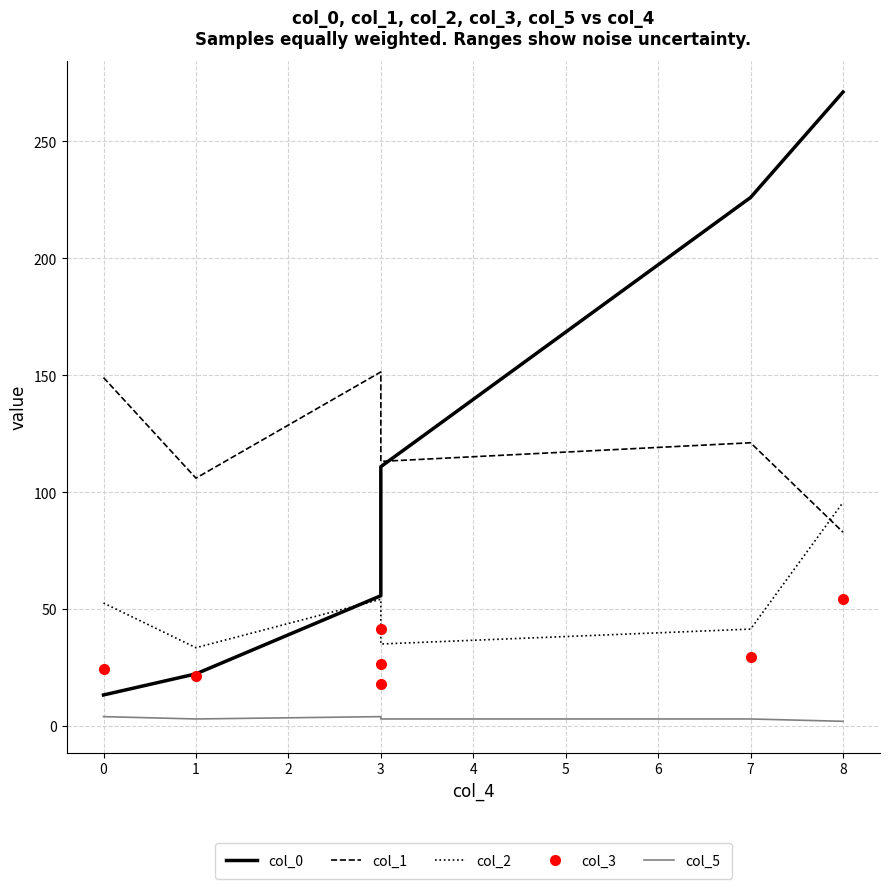

What are all the series names shown in the legend?

col_0, col_1, col_2, col_3, col_5